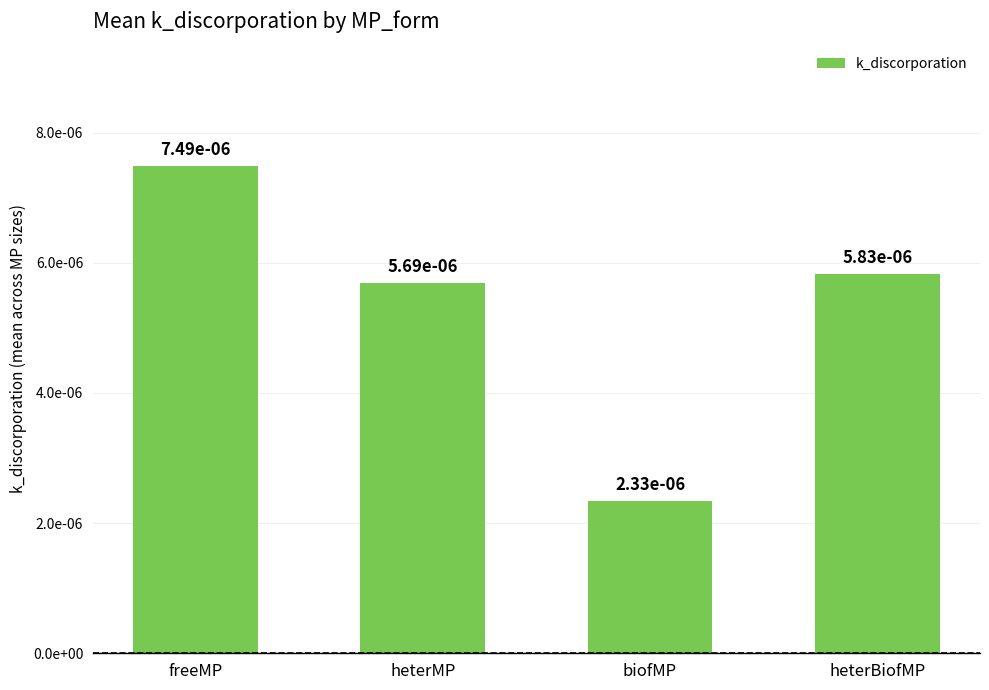

Is it true that the value at heterBiofMP is 0.0?

True